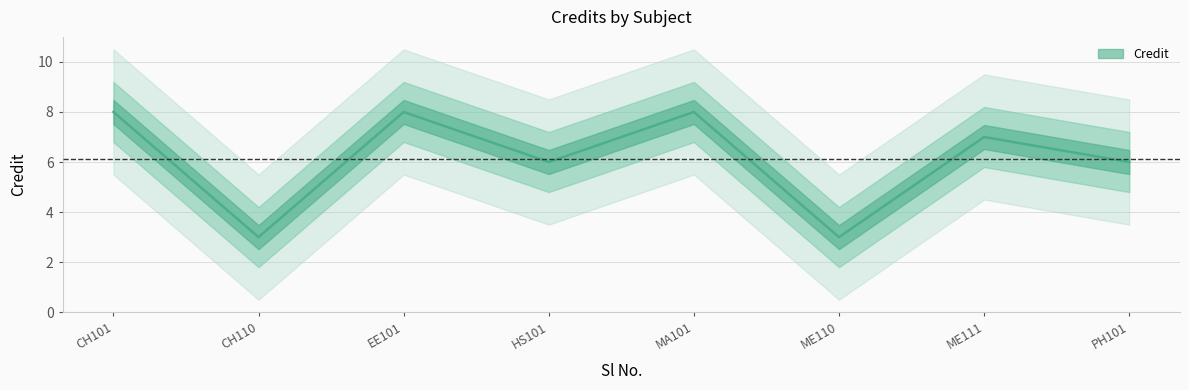

List the labels in order of value, smallest first.

CH110, ME110, HS101, PH101, ME111, CH101, EE101, MA101